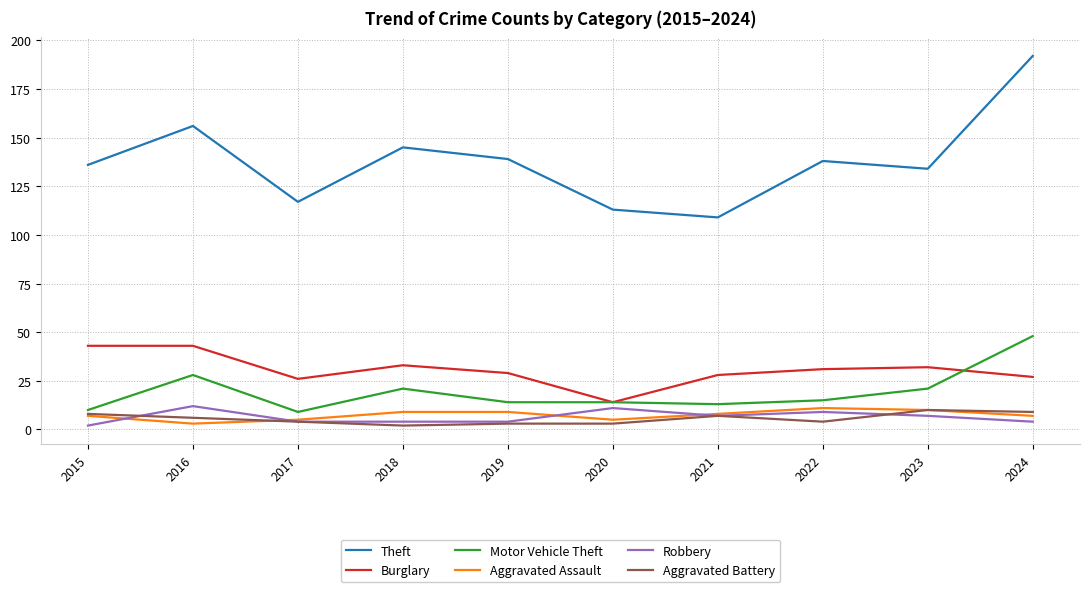

Which category has the highest value across all series?

2024